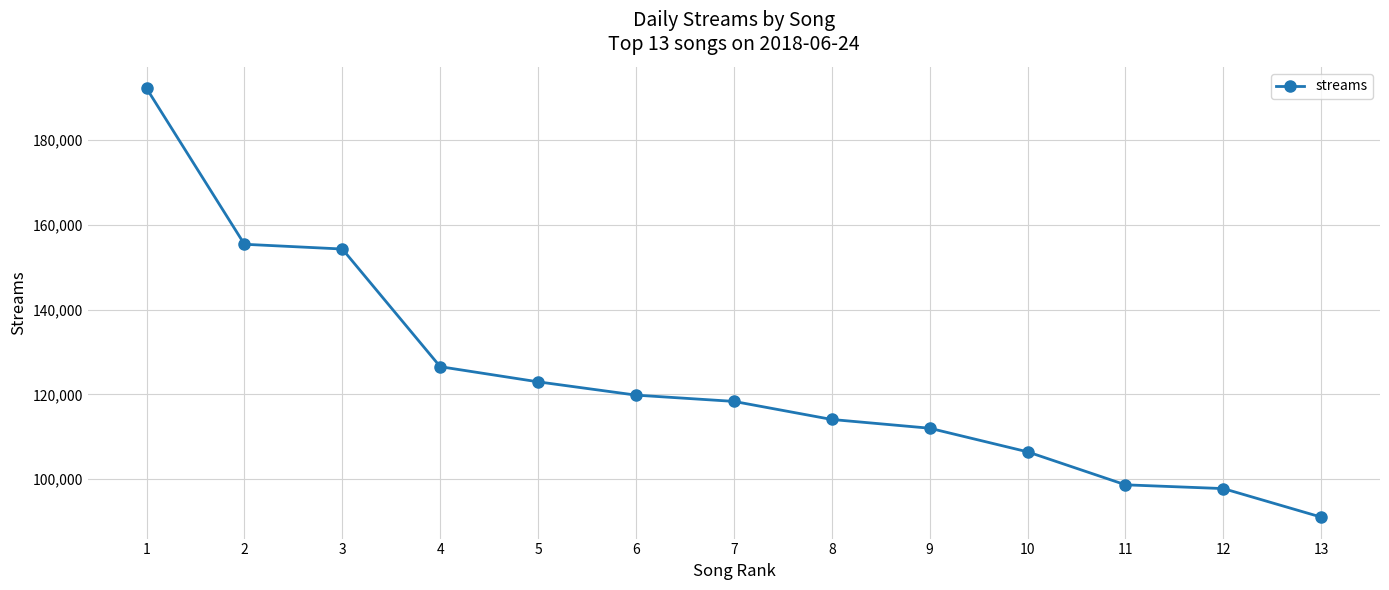

What is the value of the 12th point from the left?

97770